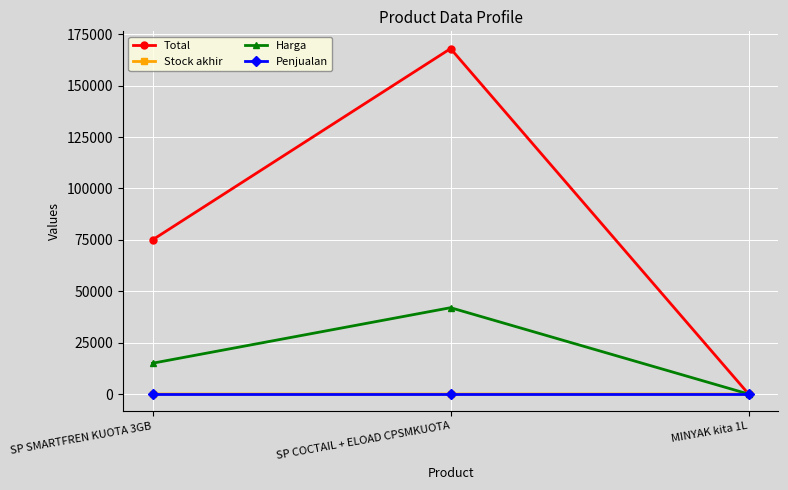

Is it true that Penjualan equals 0 at MINYAK kita 1L?

True